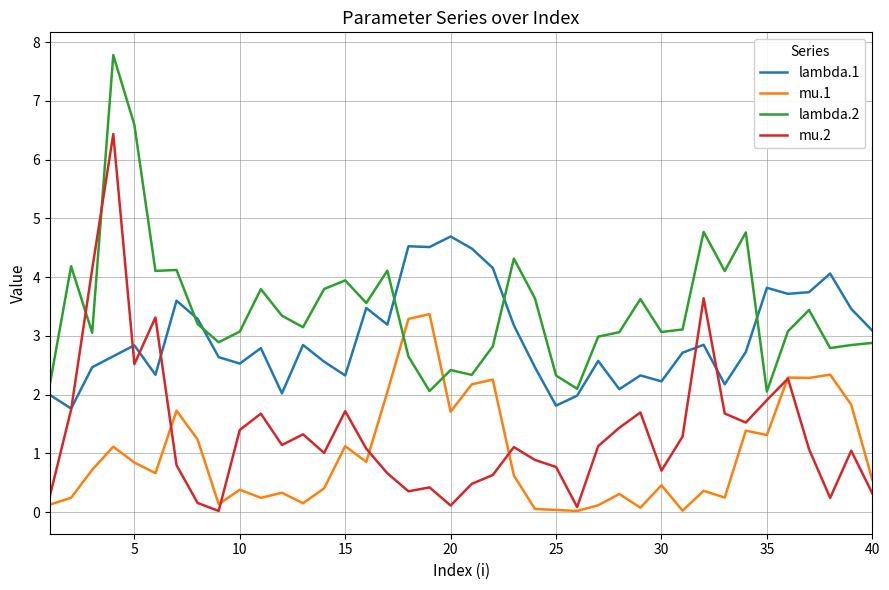

Which series has the widest spread of values?

mu.2